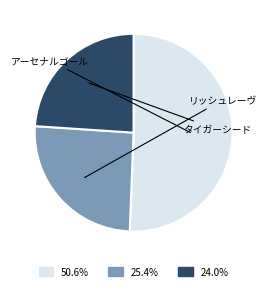

Is there a majority slice in this chart?

Yes